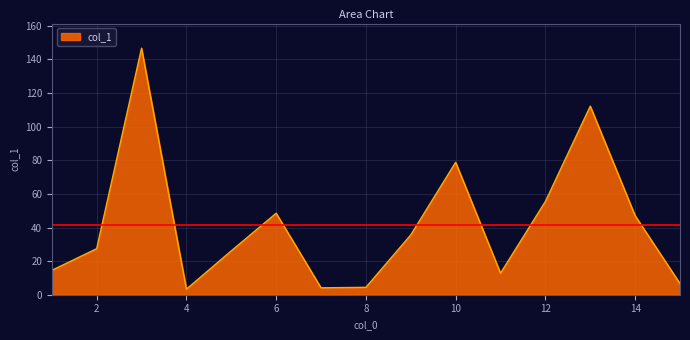

What is the maximum value shown in the chart?

146.7